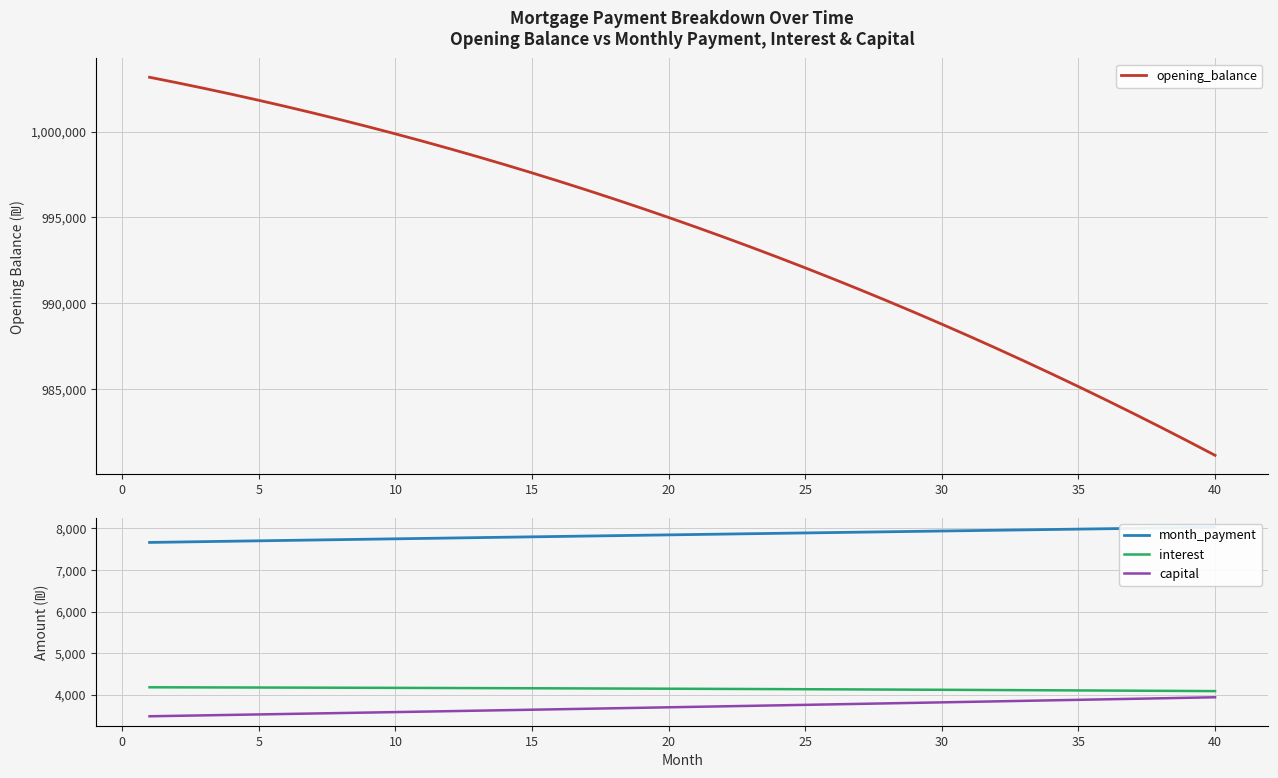

True or false: capital and interest intersect in this chart.

False